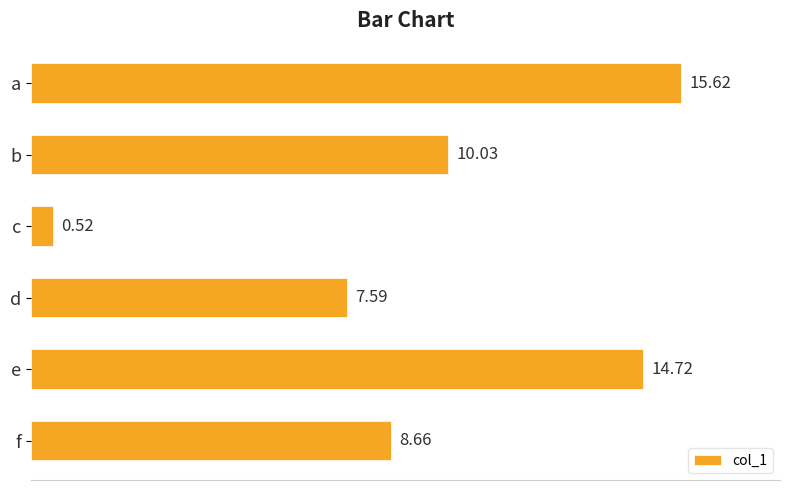

What is the ratio of the value at e to the value at a?

0.9